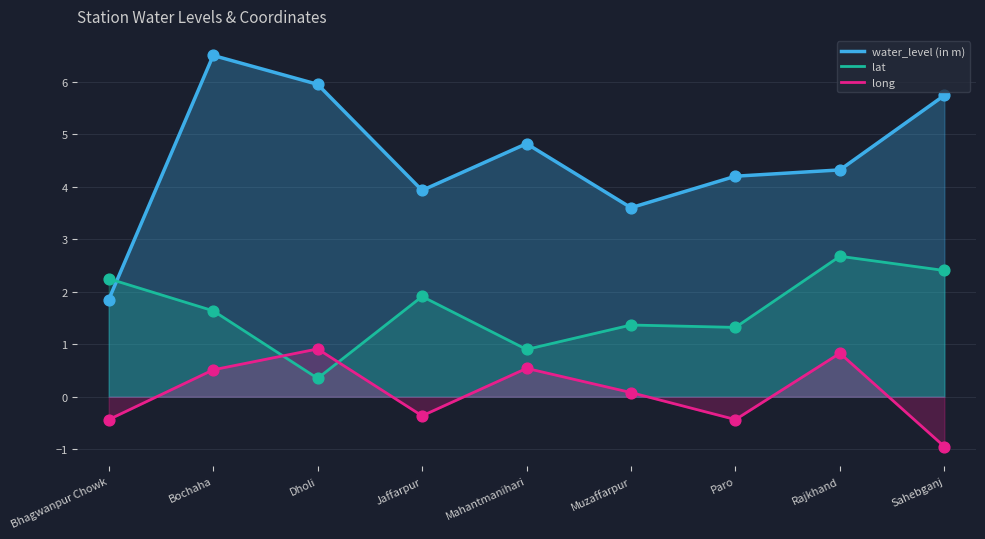

At how many categories does at least one series exceed 2?

9